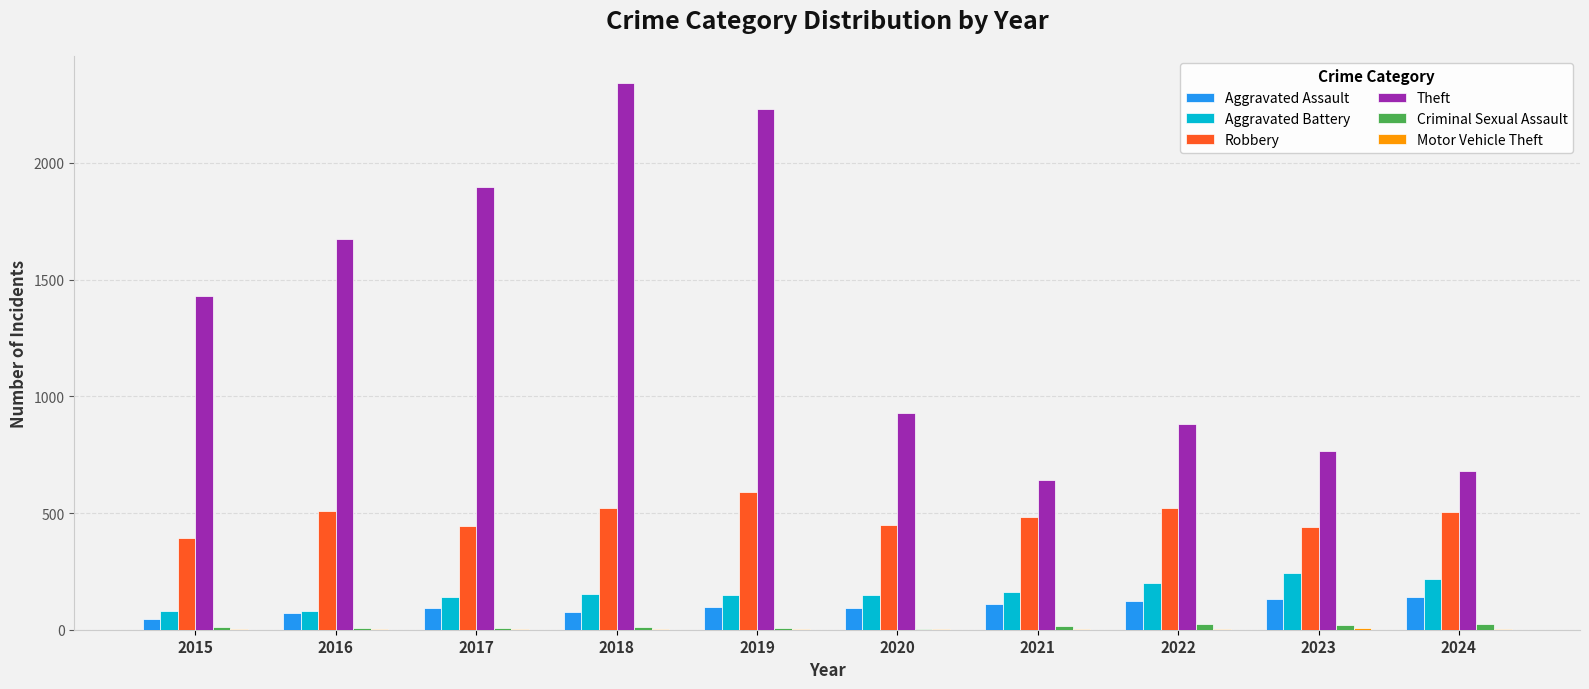

Is the value of Aggravated Battery at 2018 greater than the value of Theft at 2017?

No